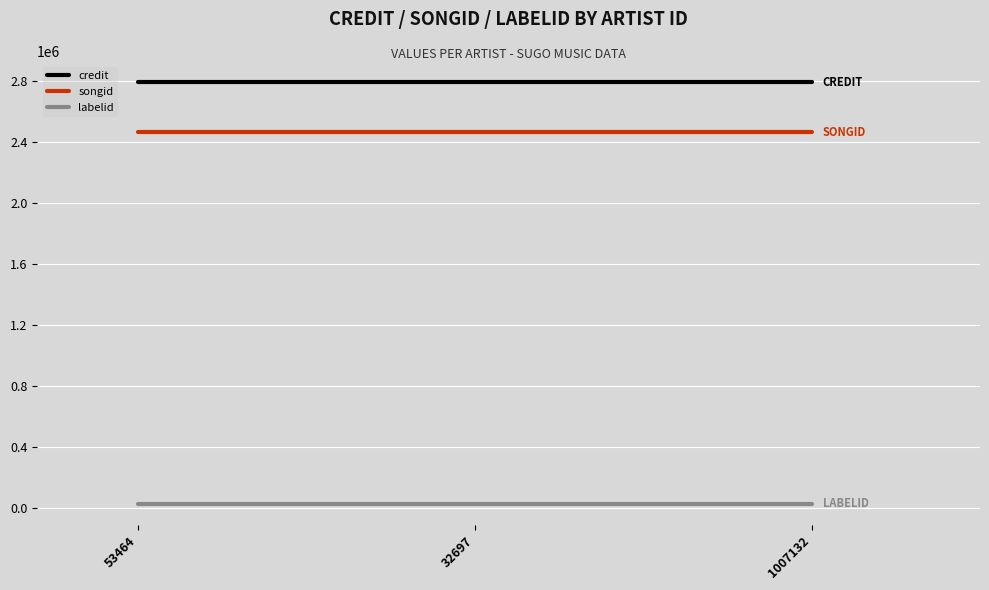

Reading right to left, what are all the values shown in this chart?

credit: 1007132=2788156	32697=2788156	53464=2788156
songid: 1007132=2462810	32697=2462810	53464=2462810
labelid: 1007132=25900	32697=25900	53464=25900